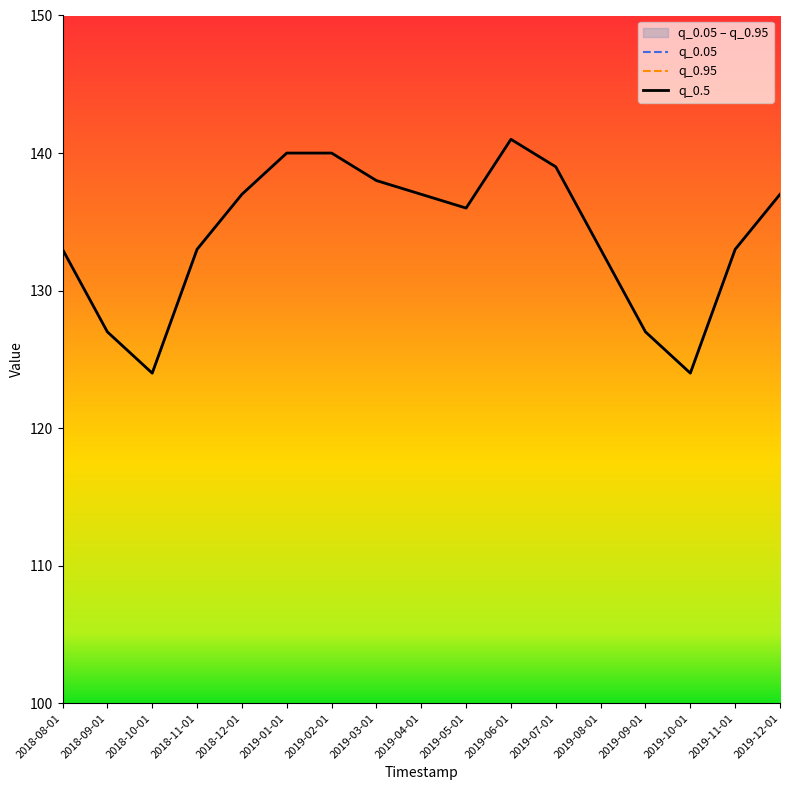

True or false: q_0.5 and q_0.95 cross at least once.

False